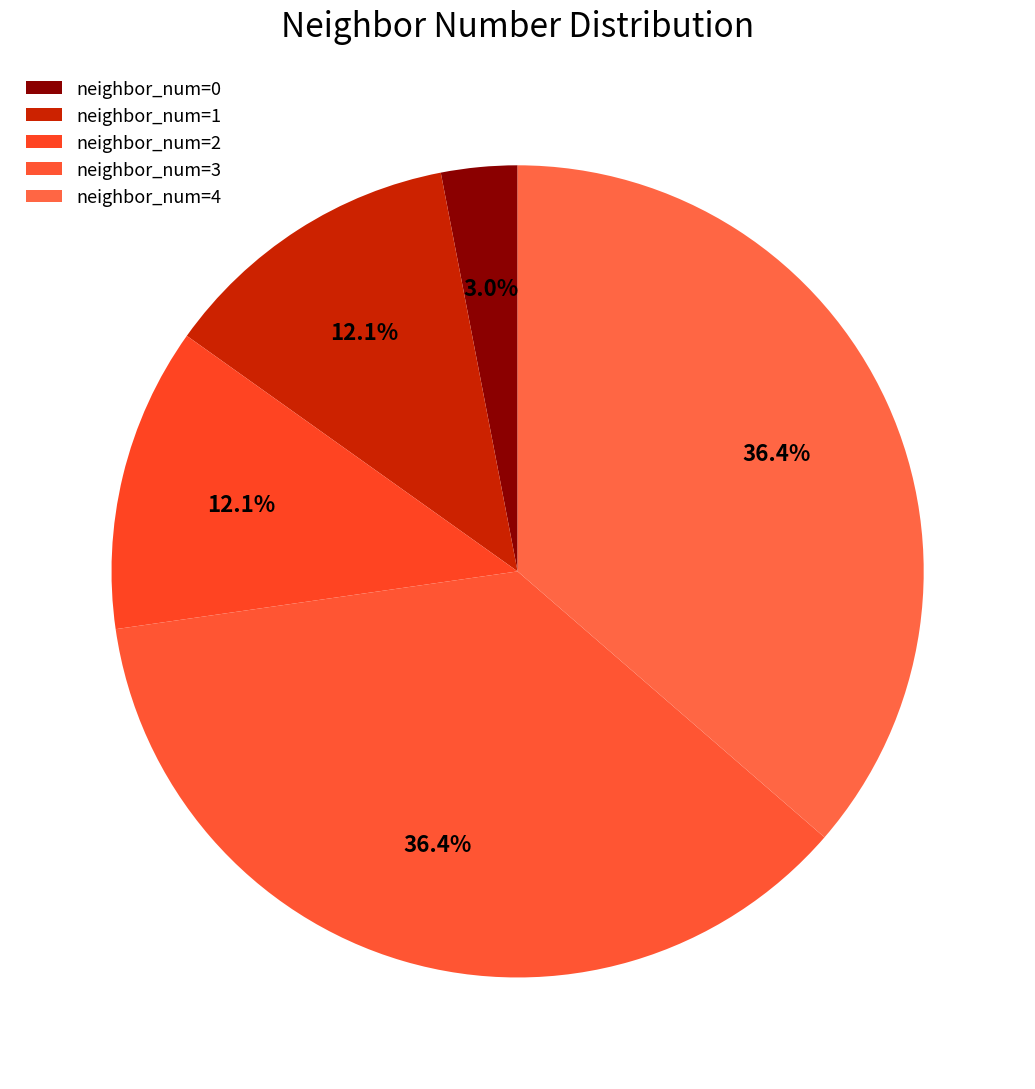

What is the largest slice in the pie chart?

3